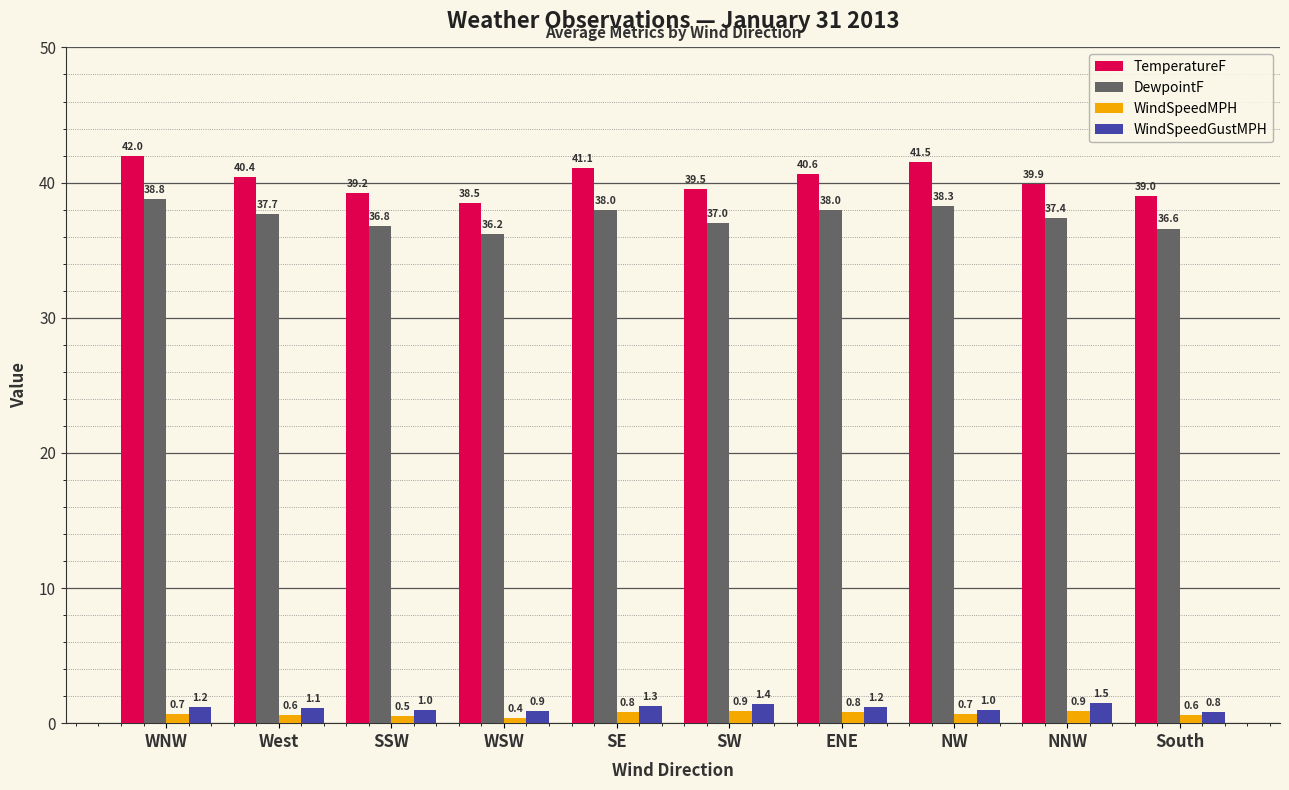

Which category has the highest value across all series?

WNW